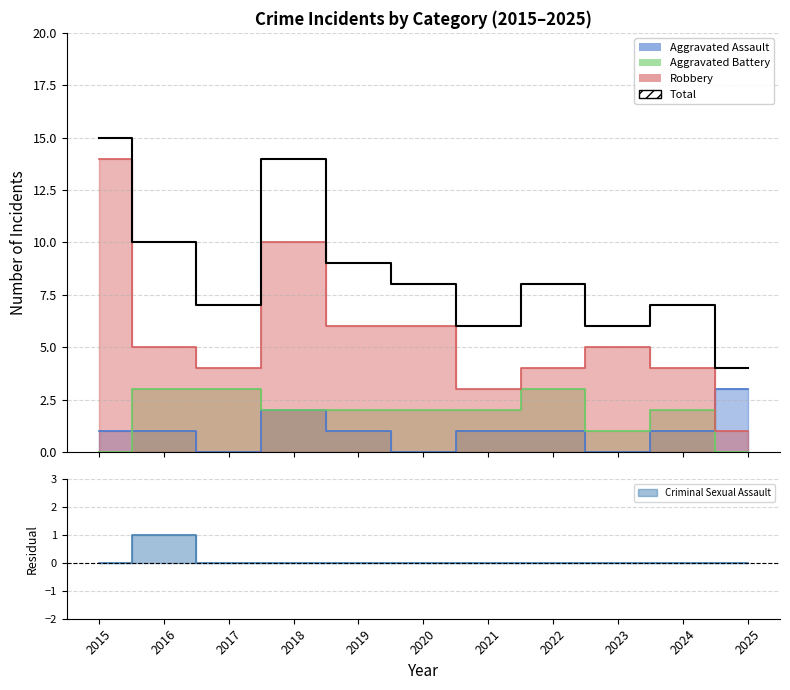

What is the approximate value of Aggravated Assault at 2021?

1